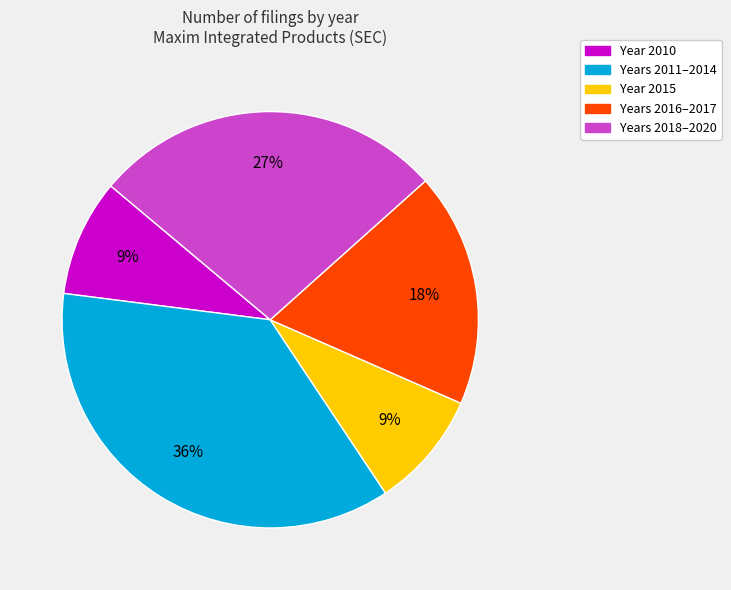

Which category has the biggest portion of the pie?

Years 2011–2014